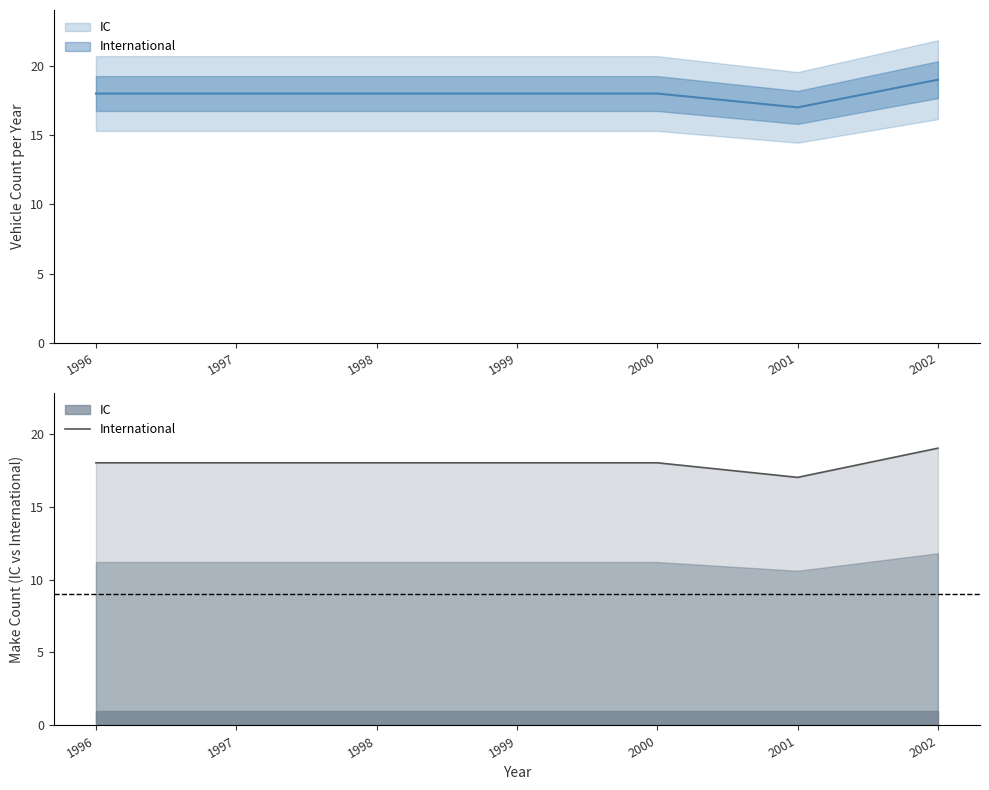

The chart shows a value of 28 at 2000. True or false?

False